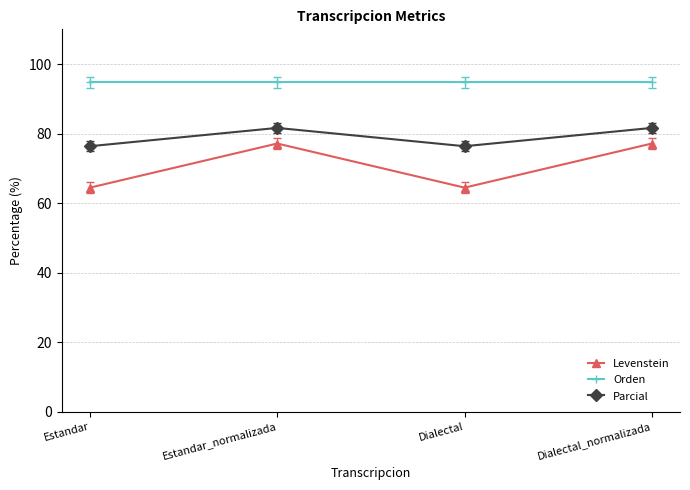

True or false: Orden and Levenstein cross at least once.

False